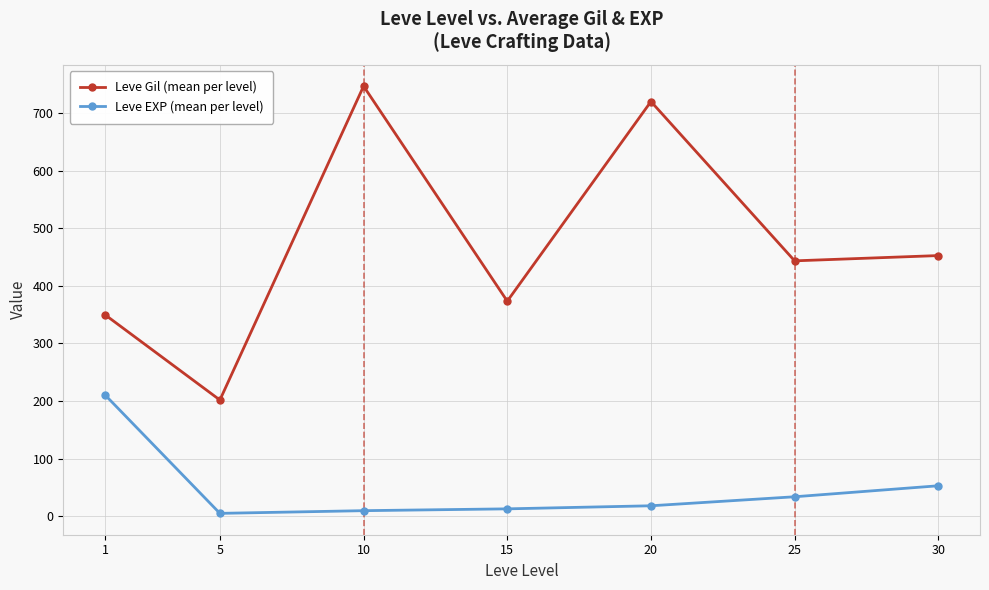

What is the value of the Leve Gil (mean per level) point at the 2nd from the left?

201.7